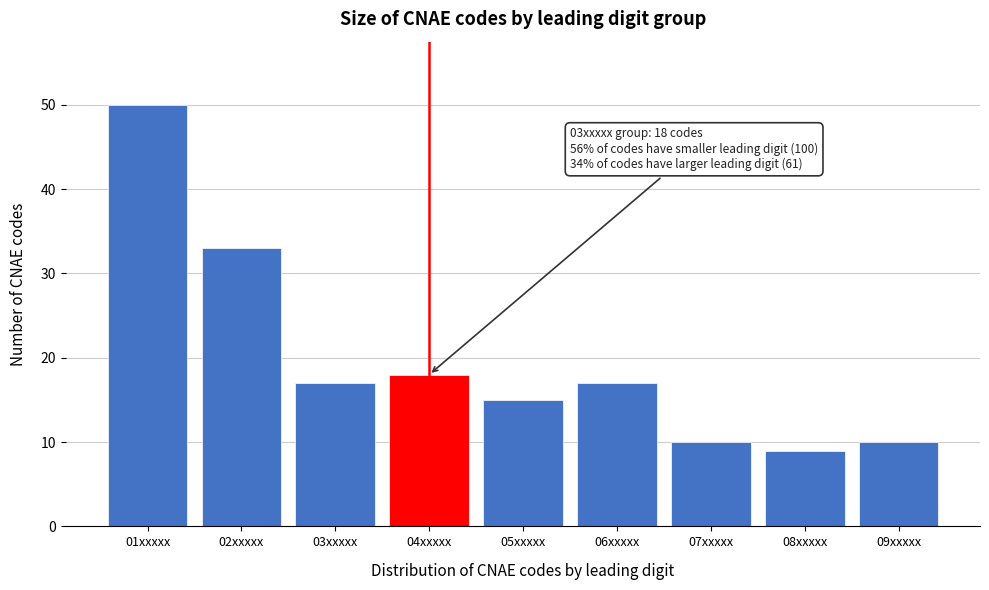

Reading left to right, transcribe all the data shown in this chart.

01xxxxx=50	02xxxxx=33	03xxxxx=17	04xxxxx=18	05xxxxx=15	06xxxxx=17	07xxxxx=10	08xxxxx=9	09xxxxx=10